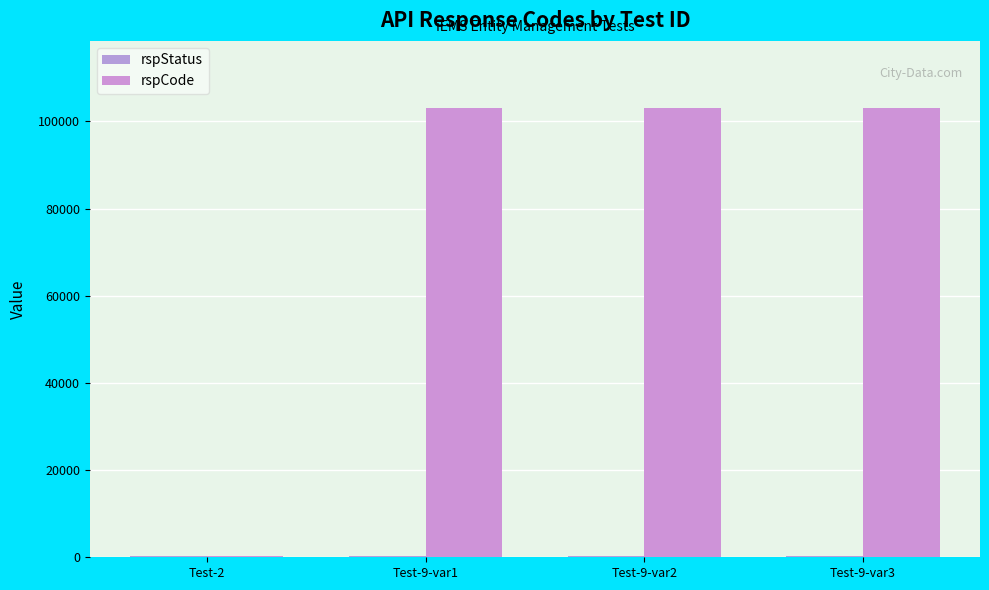

What is the total value across all series at Test-9-var3?

103400